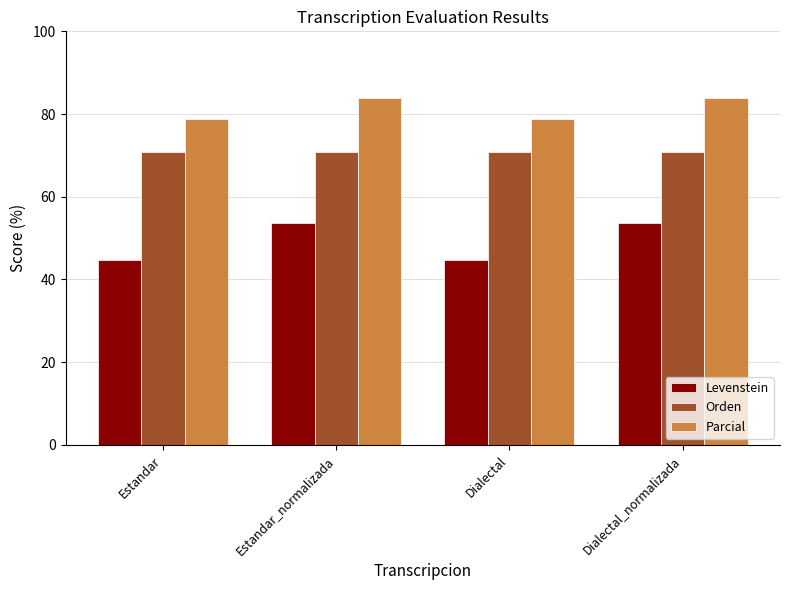

How many bars are there in total?

12